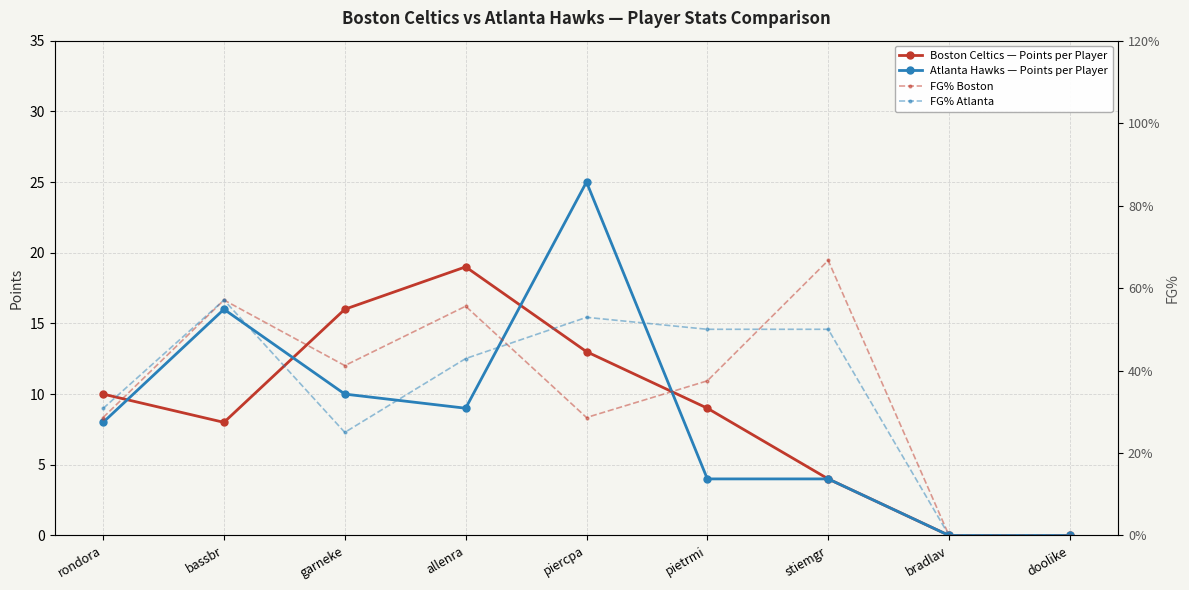

Does the chart display data point markers on the line(s)?

Yes